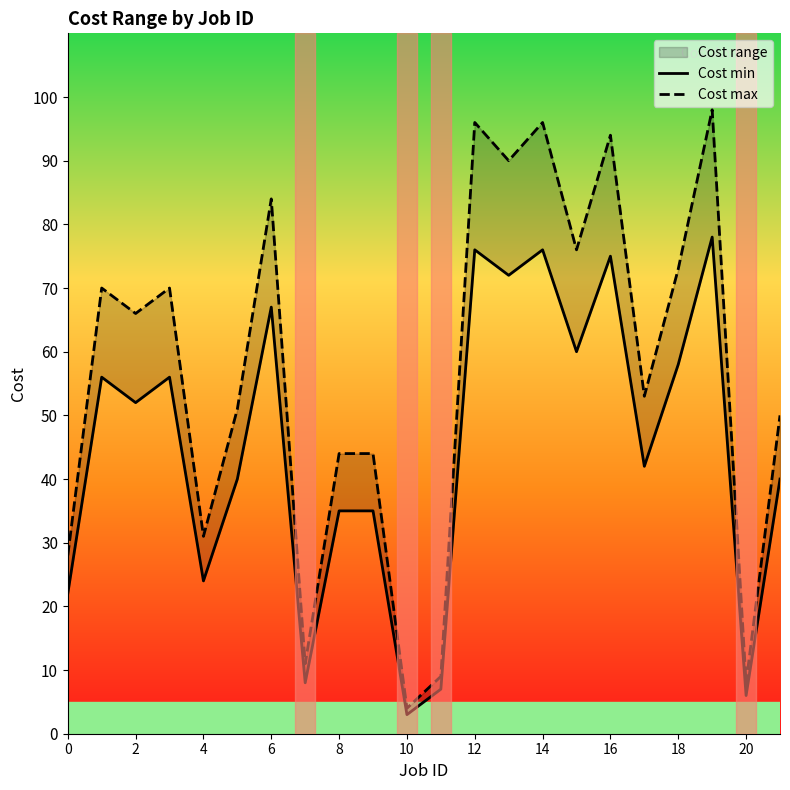

What are all the series names shown in the legend?

Cost min, Cost max